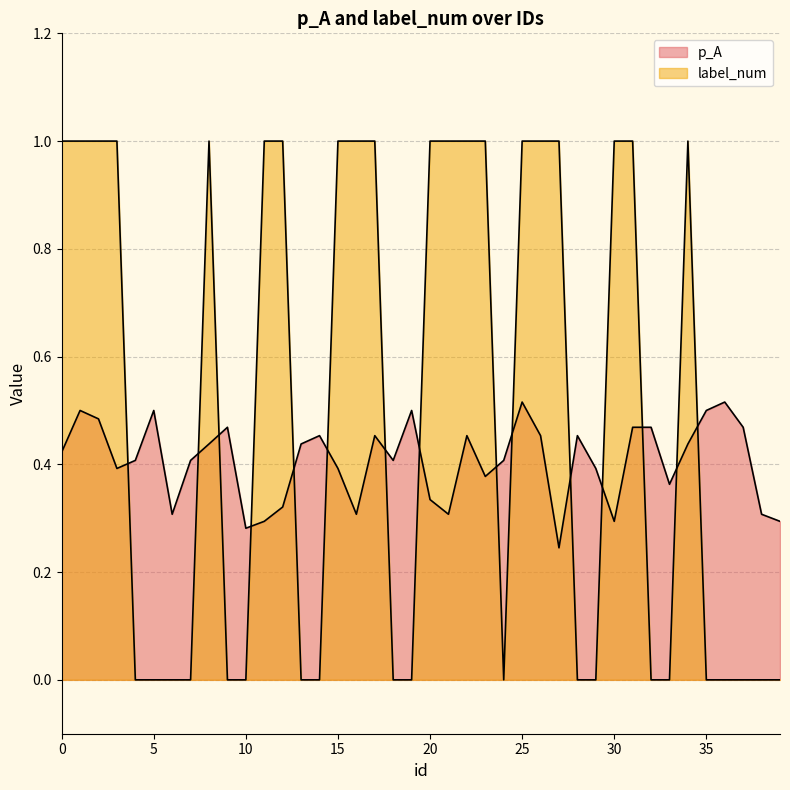

What is the difference between the highest and lowest values at 22?

0.5